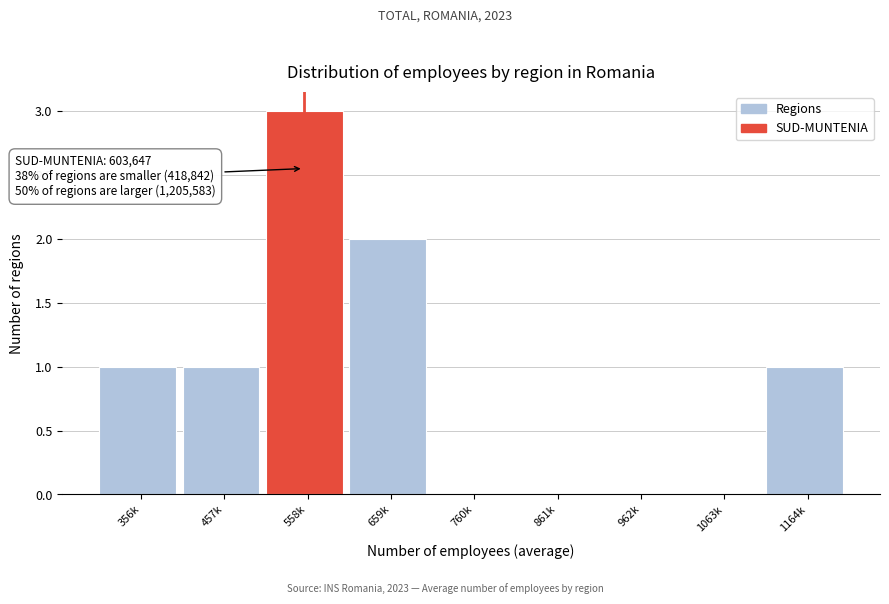

Reading right to left, transcribe all the data shown in this chart.

1164k=1	1063k=0	962k=0	861k=0	760k=0	659k=2	558k=3	457k=1	356k=1